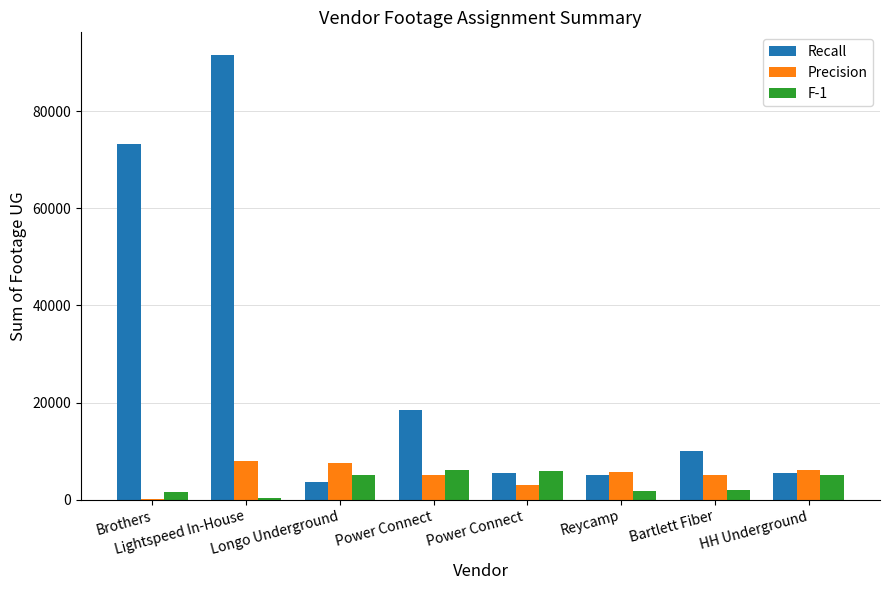

At which label does Precision first exceed 5661?

Lightspeed In-House